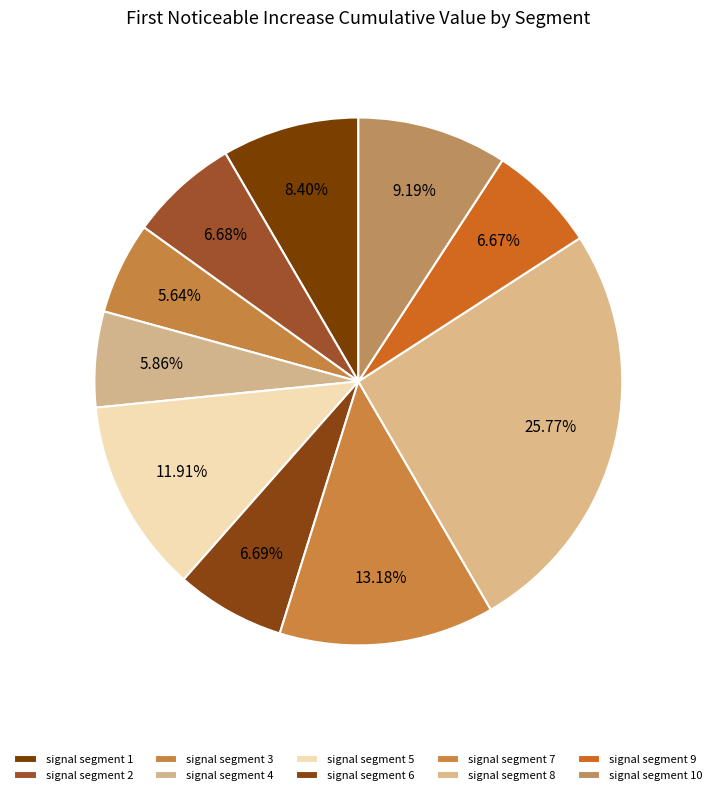

How many slices are in this pie chart?

10